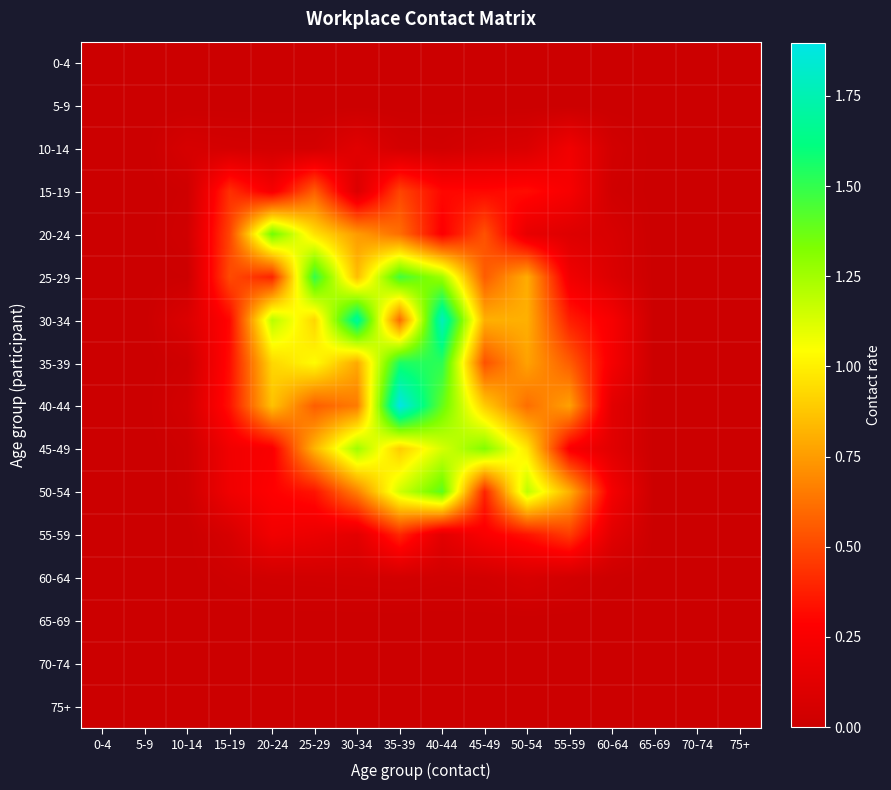

Which series has the widest spread of values?

40-44